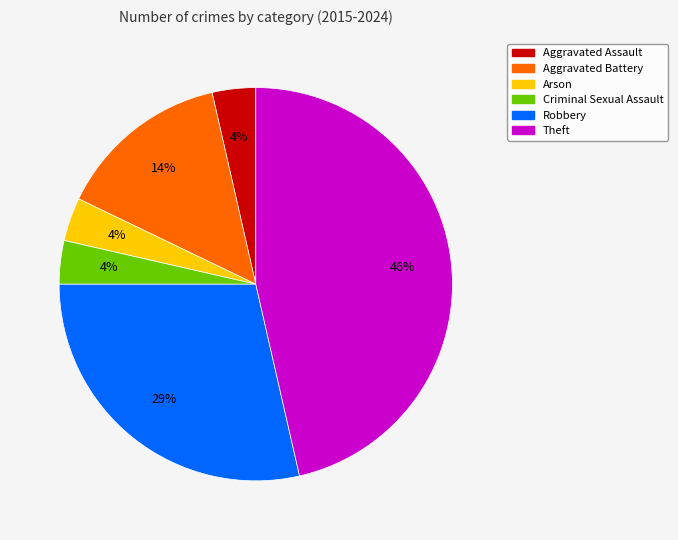

Do Robbery and Criminal Sexual Assault together represent more than half of the pie?

No